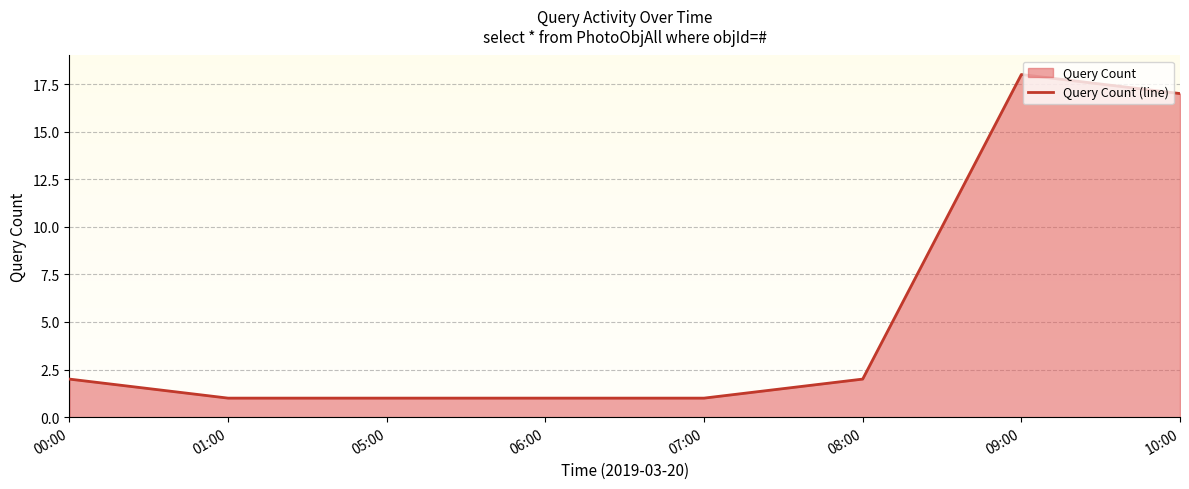

What is the label of the 5th point from the left?

07:00